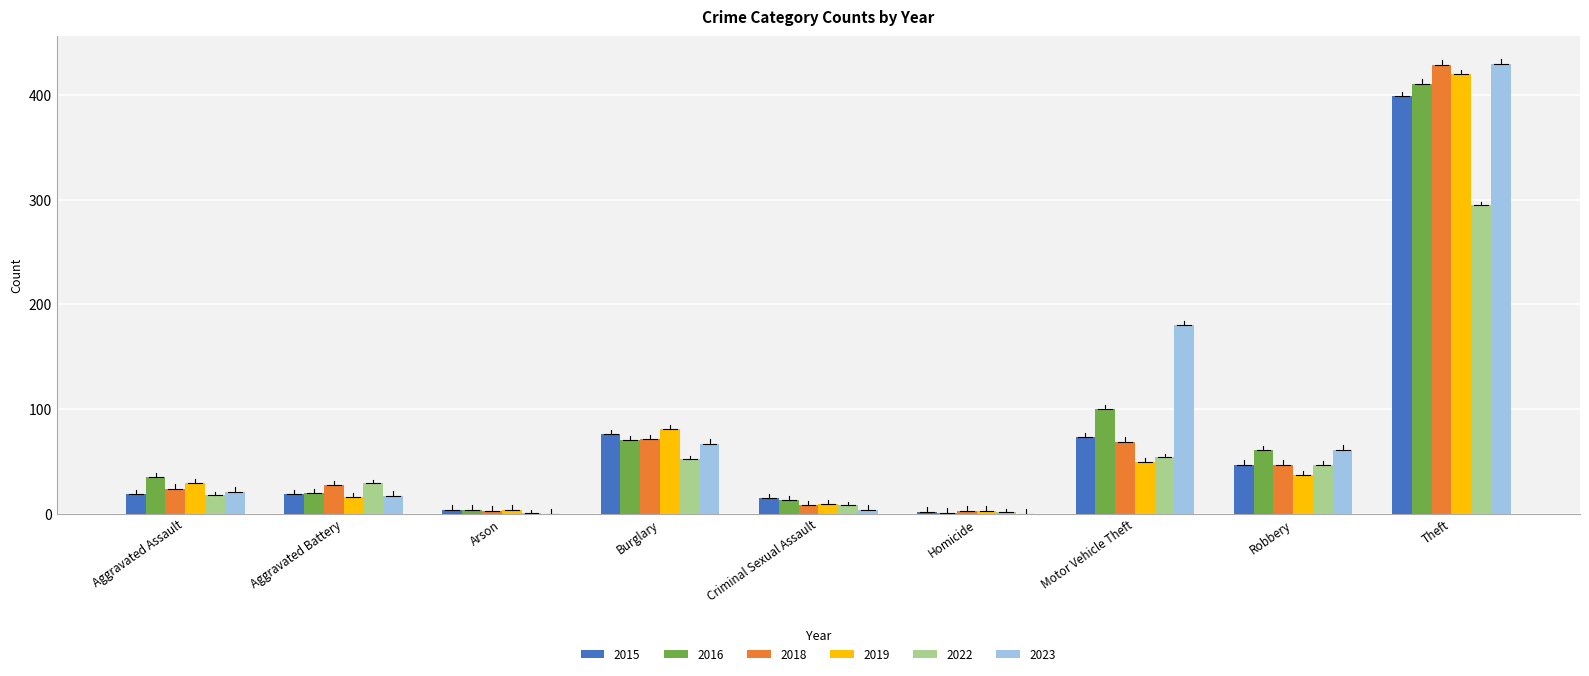

What is the spread (max minus min) of values at Theft?

135